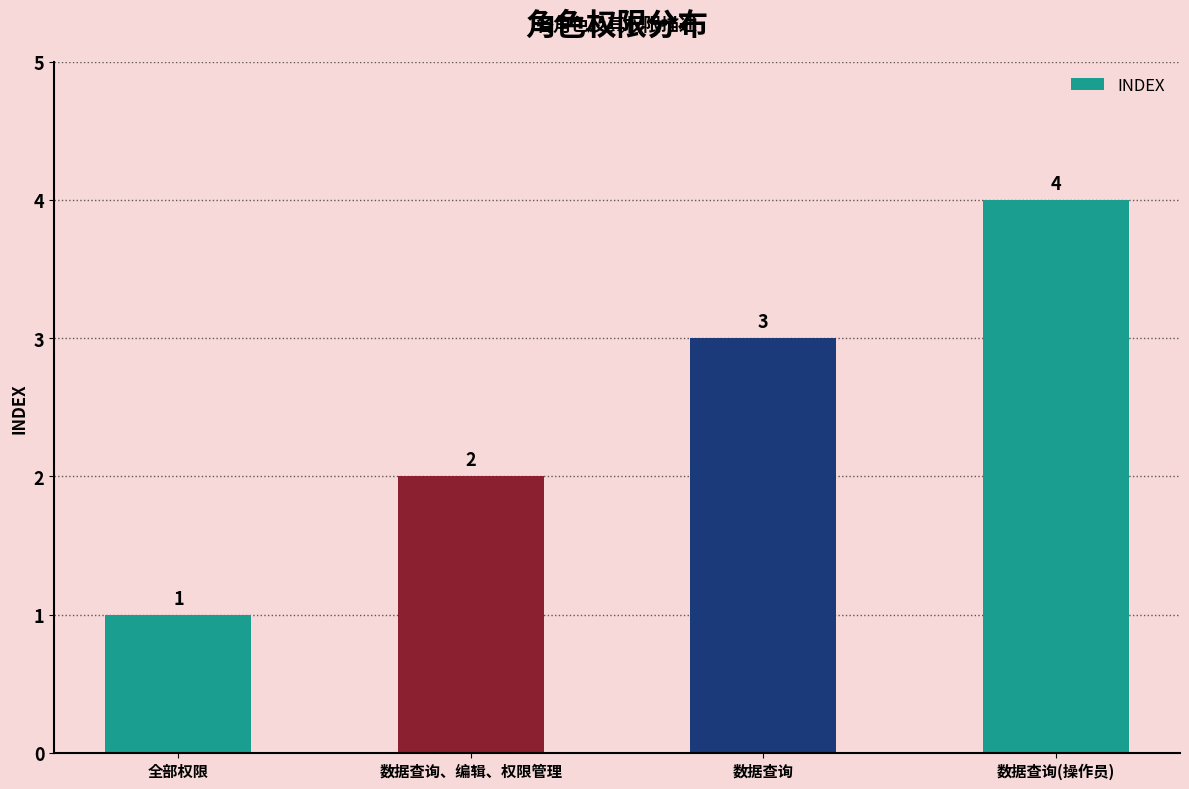

What is the label of the 1st bar from the right?

数据查询(操作员)